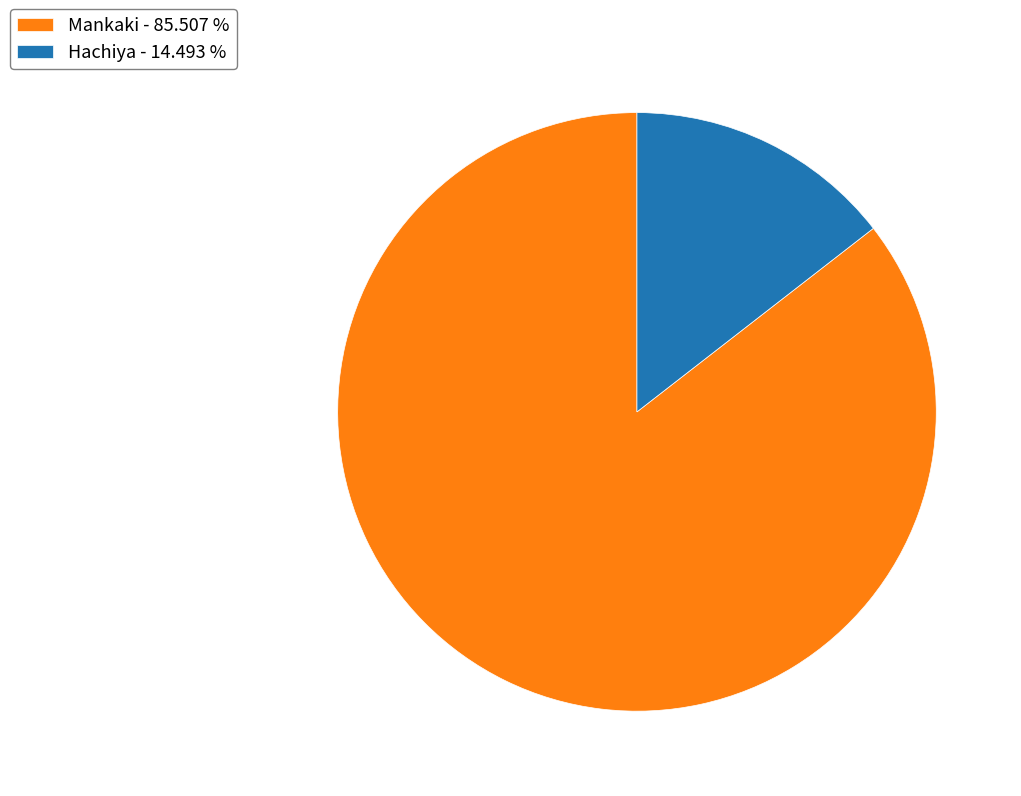

Does any single category account for the majority?

Yes